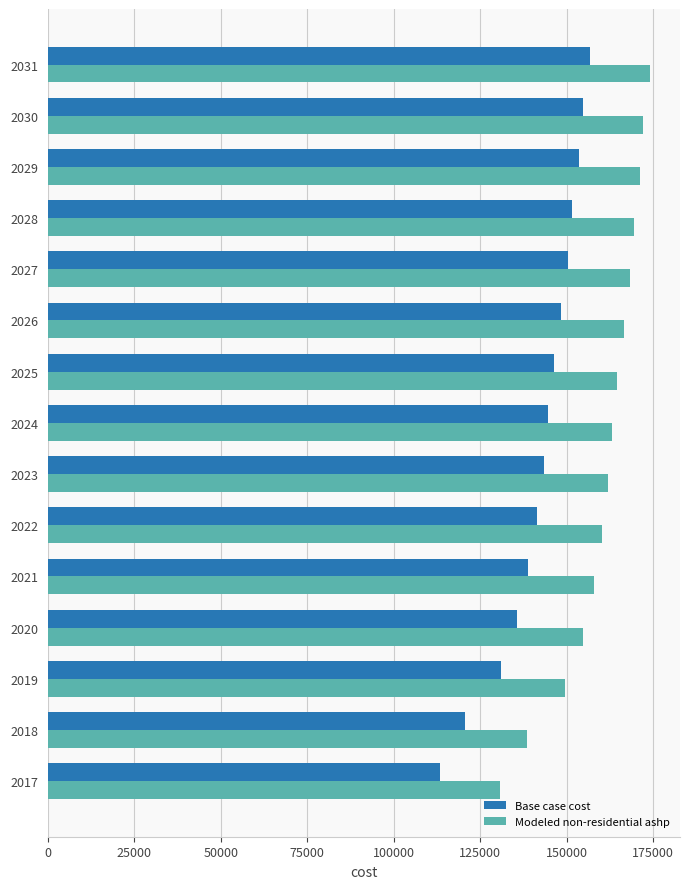

Which category has the highest value across all series?

2031